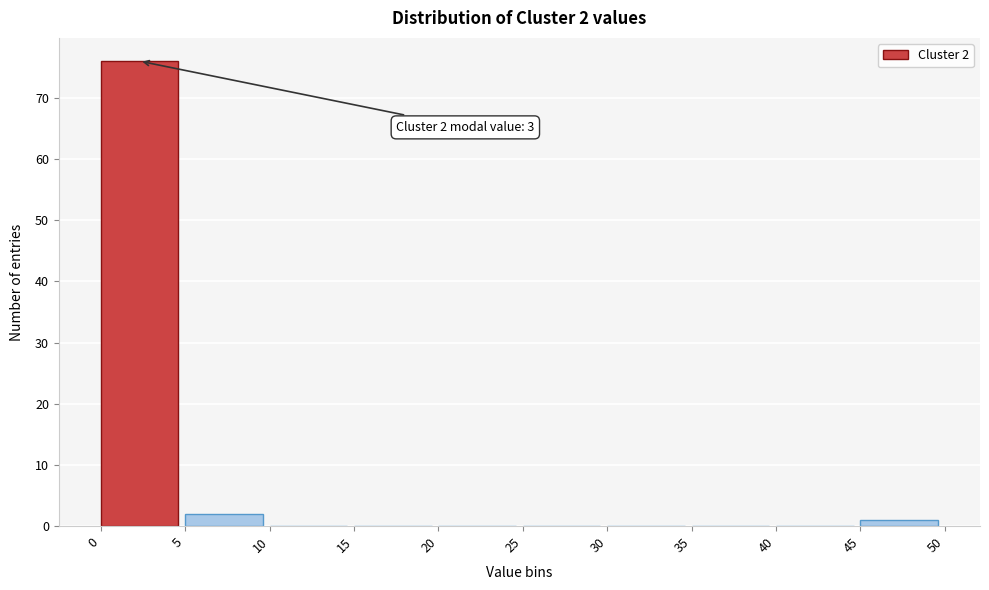

Over which range of the x-axis is the bar tallest?

0 to 5